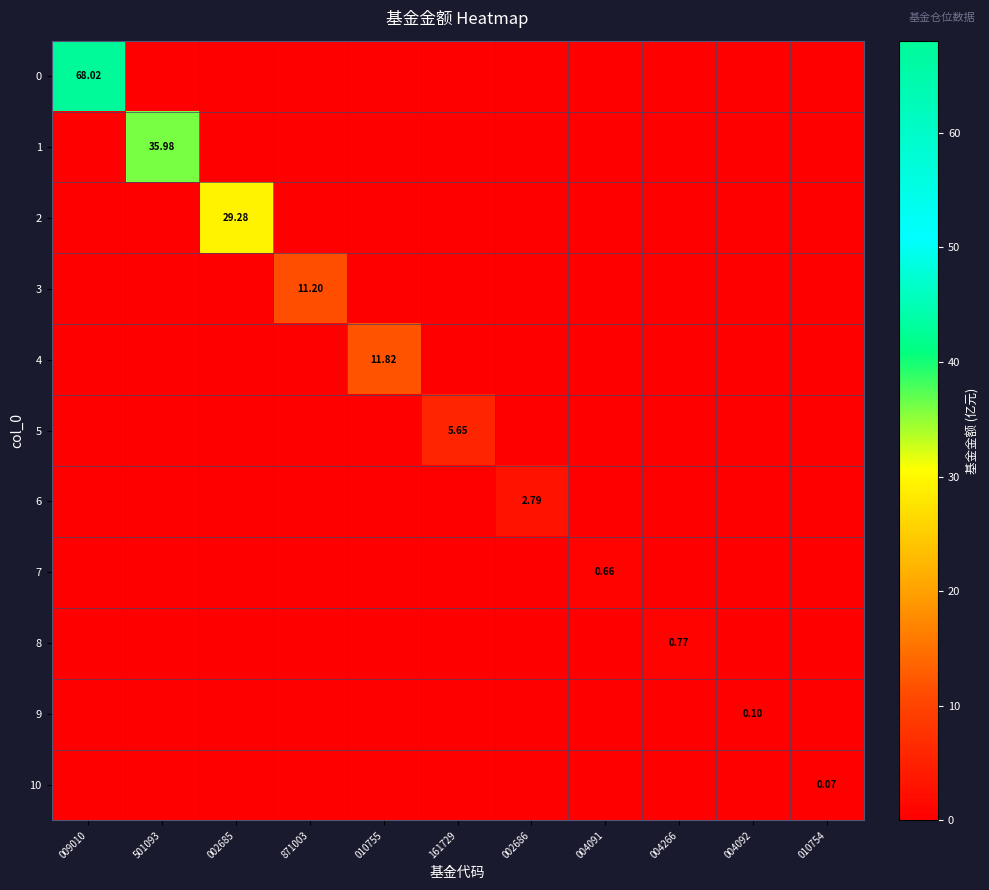

What is the total value across all series at 002685?

29.3